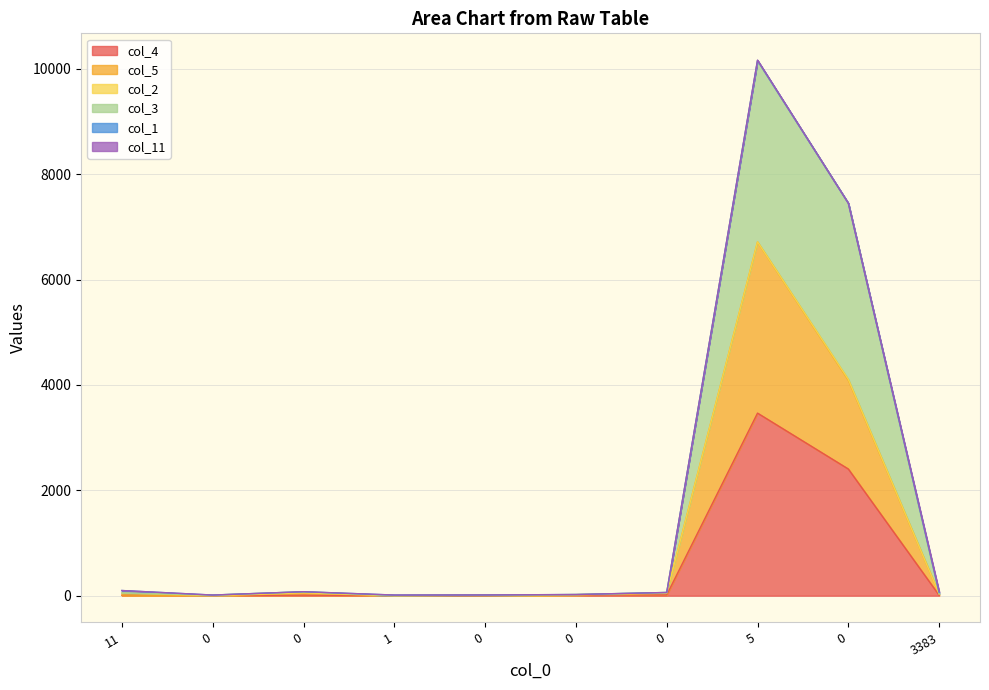

Does the chart display data point markers on the line(s)?

No